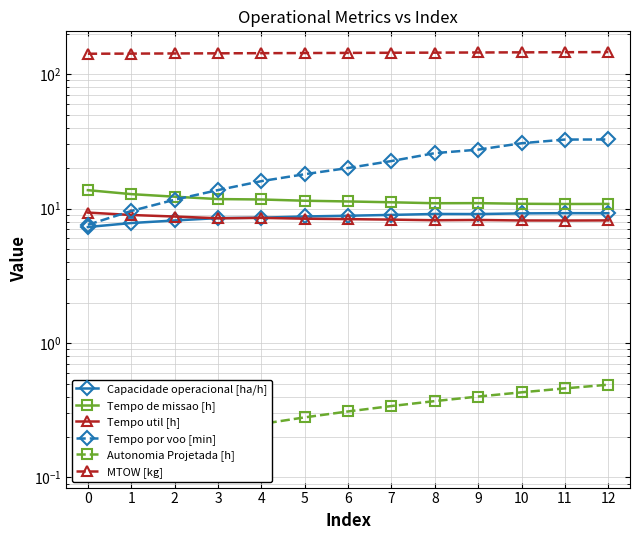

The Autonomia Projetada [h] series shows 0.6 at 6. True or false?

False